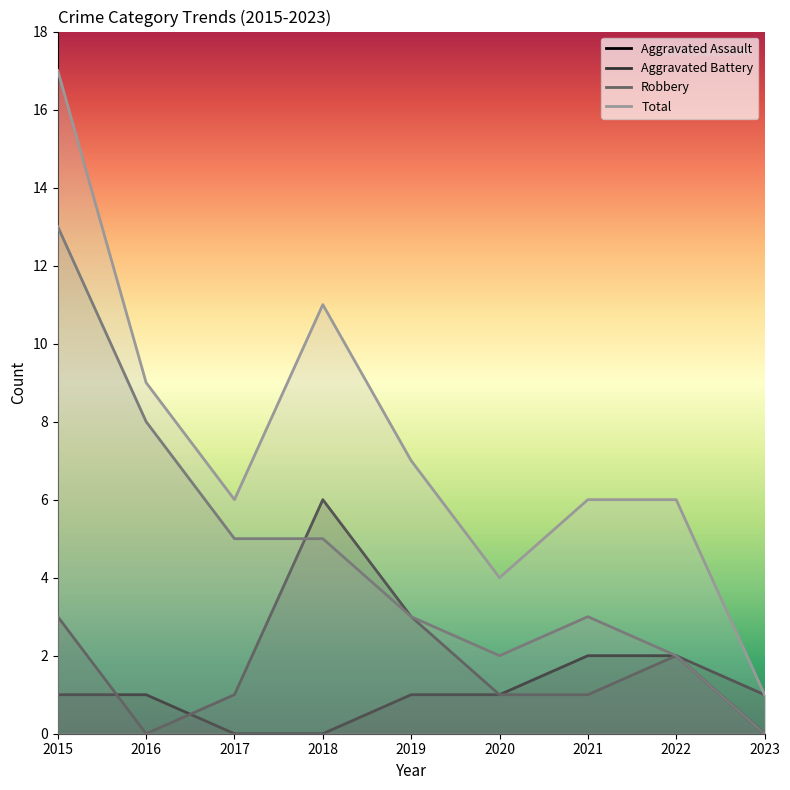

The value of Aggravated Assault at 2017 is 0. True or false?

True